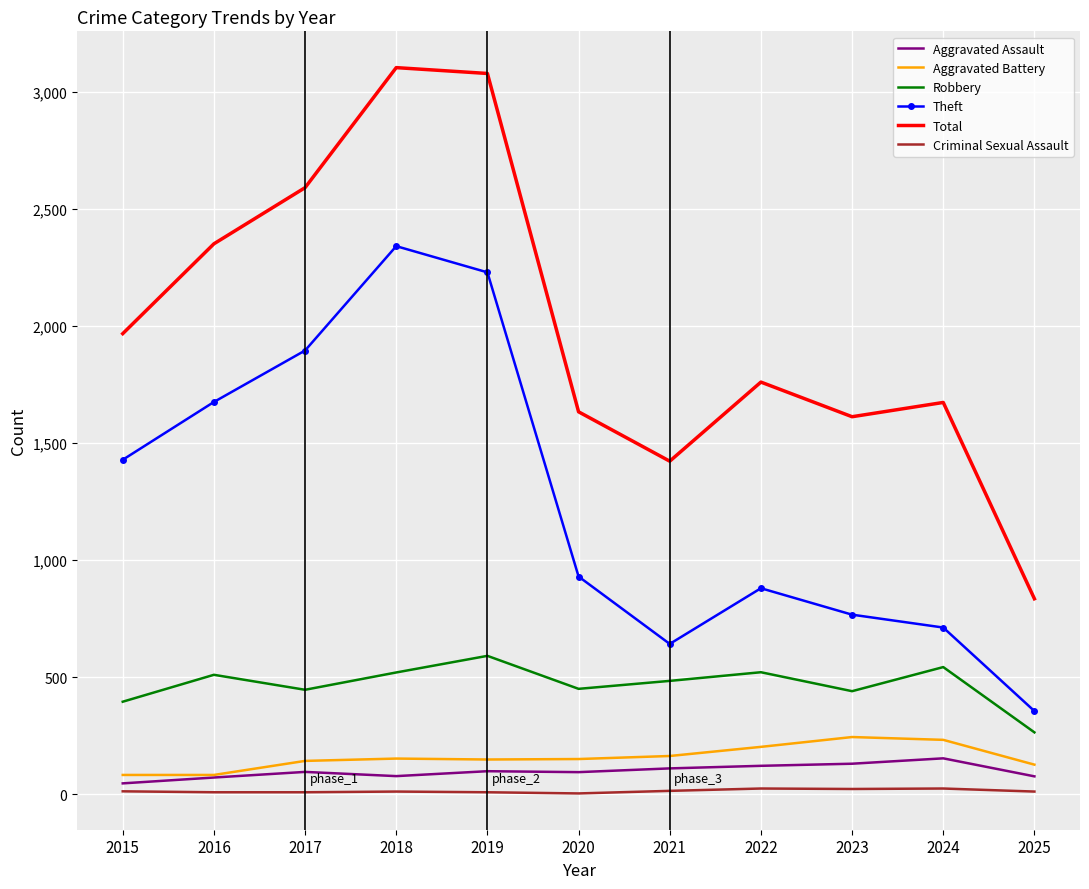

Rank the series by their maximum value, from lowest to highest.

Criminal Sexual Assault, Aggravated Assault, Aggravated Battery, Robbery, Theft, Total